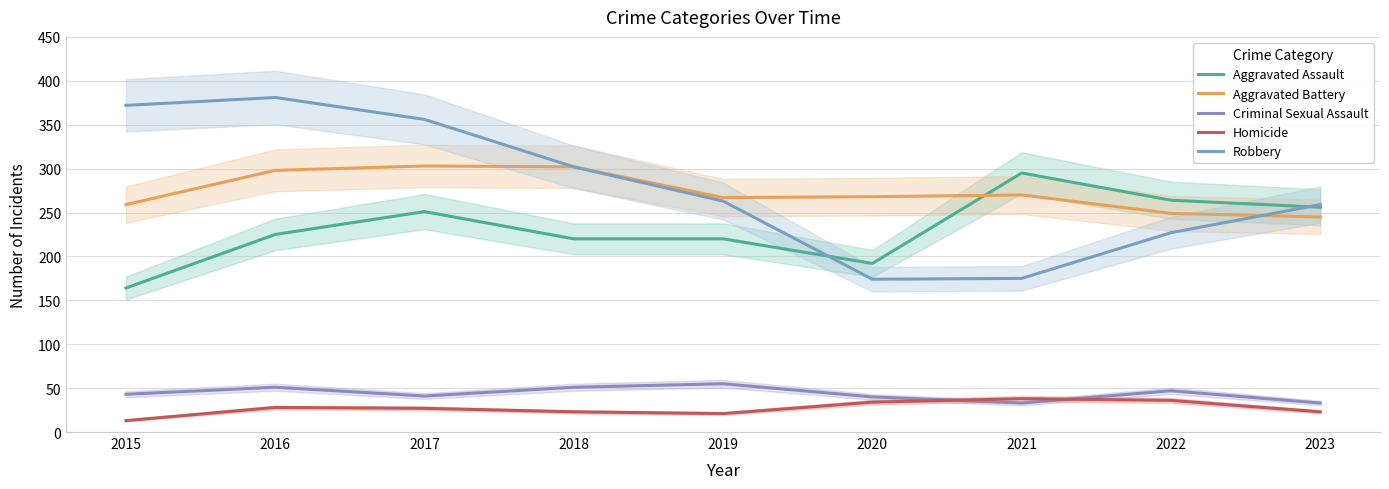

Rank the series by their maximum value, from highest to lowest.

Robbery, Aggravated Battery, Aggravated Assault, Criminal Sexual Assault, Homicide